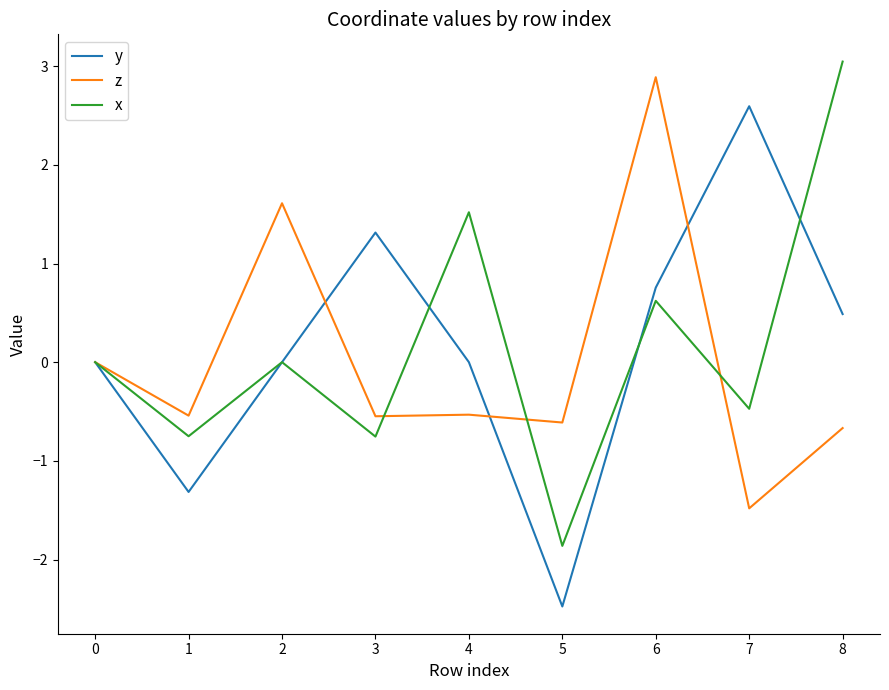

Rank the series at 4 from lowest to highest value.

z, y, x